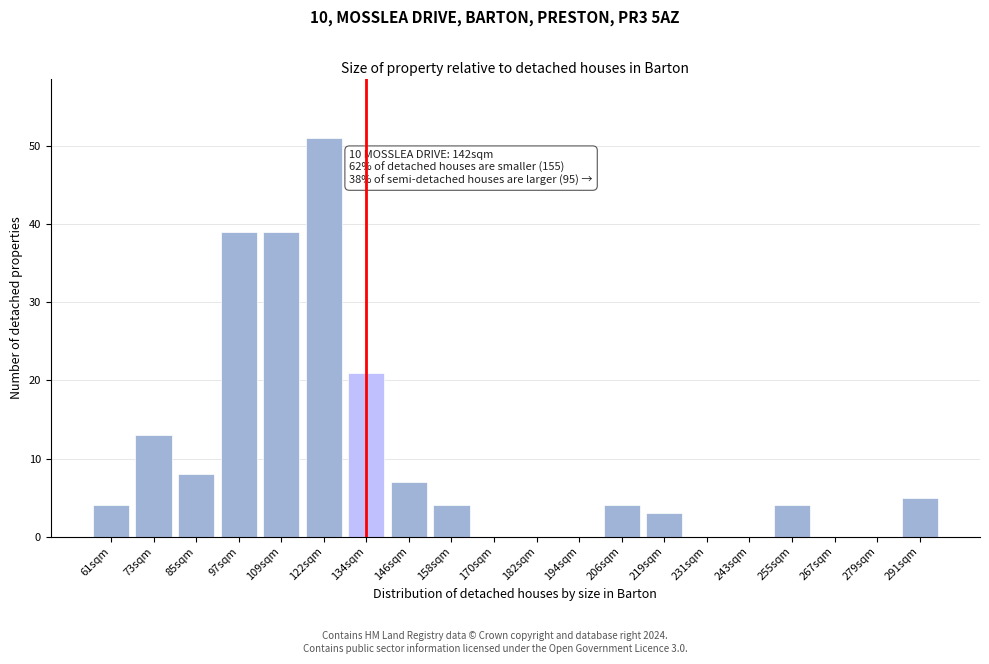

Reading left to right, list all the values displayed in this chart.

61sqm=4	73sqm=13	85sqm=8	97sqm=39	109sqm=39	122sqm=51	134sqm=21	146sqm=7	158sqm=4	170sqm=0	182sqm=0	194sqm=0	206sqm=4	219sqm=3	231sqm=0	243sqm=0	255sqm=4	267sqm=0	279sqm=0	291sqm=5